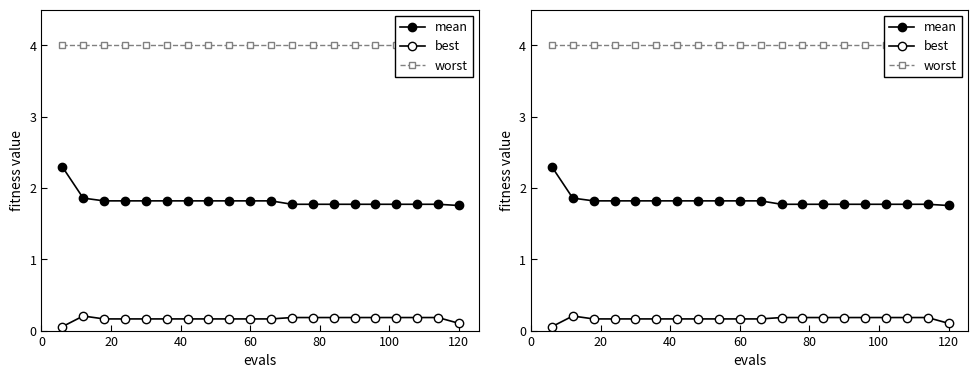

Reading right to left, list all the values displayed in this chart.

mean: 1.8	1.8	1.8	1.8	1.8	1.8	1.8	1.8	1.8	1.8	1.8	1.8	1.8	1.8	1.8	1.8	1.8	1.8	1.9	2.3
best: 0.1	0.2	0.2	0.2	0.2	0.2	0.2	0.2	0.2	0.2	0.2	0.2	0.2	0.2	0.2	0.2	0.2	0.2	0.2	0.1
worst: 4.0	4.0	4.0	4.0	4.0	4.0	4.0	4.0	4.0	4.0	4.0	4.0	4.0	4.0	4.0	4.0	4.0	4.0	4.0	4.0